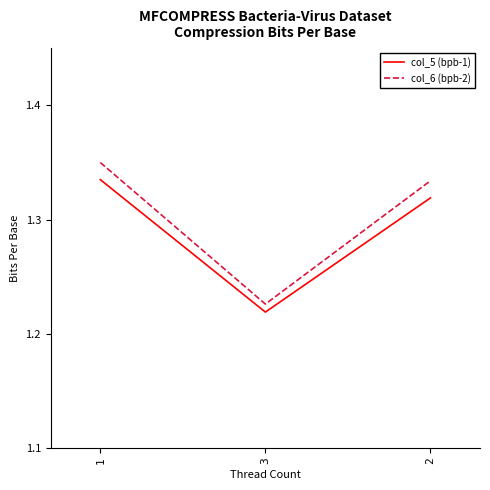

True or false: col_5 (bpb-1) has a value of 0.6 at 3.

False